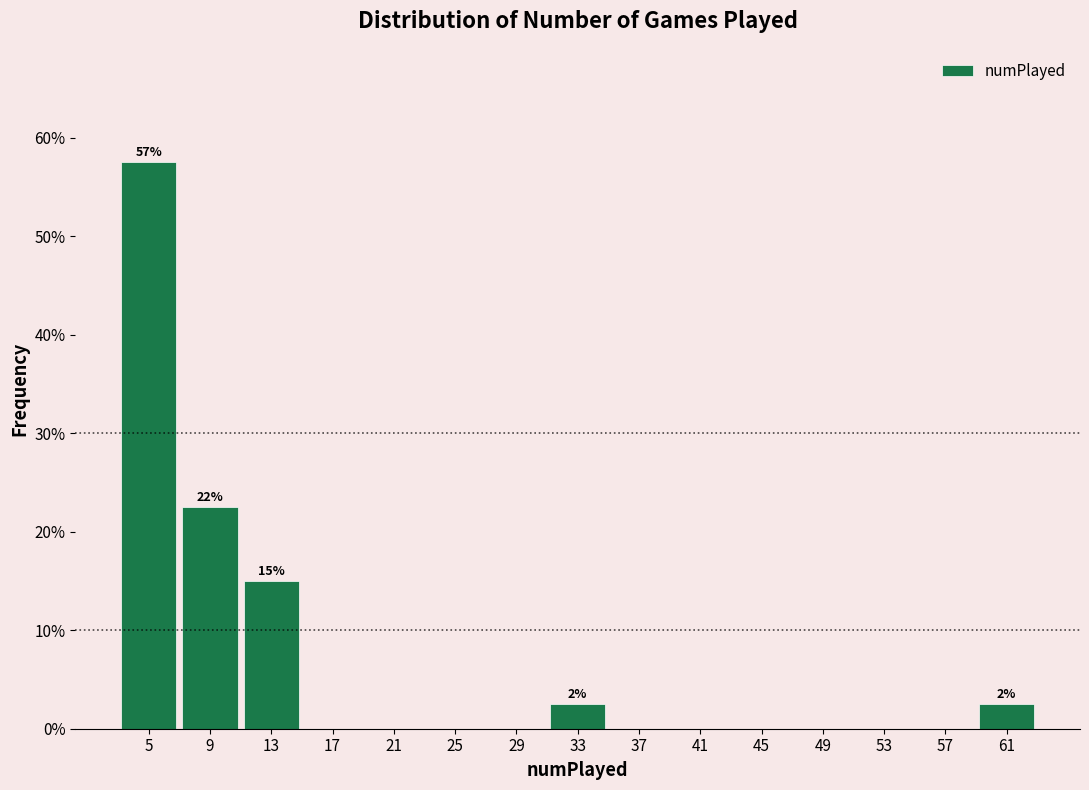

Over which range of the x-axis is the bar tallest?

3 to 7